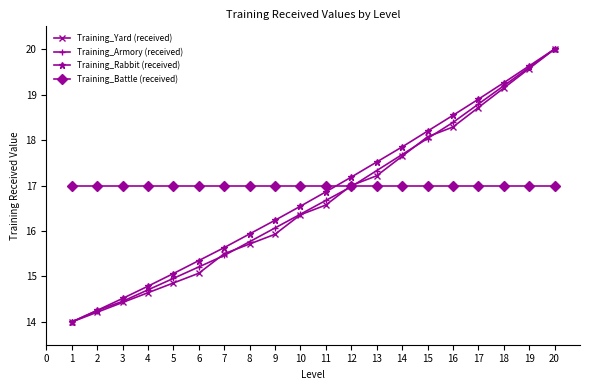

The value of Training_Battle (received) at 18 is 11.0. True or false?

False